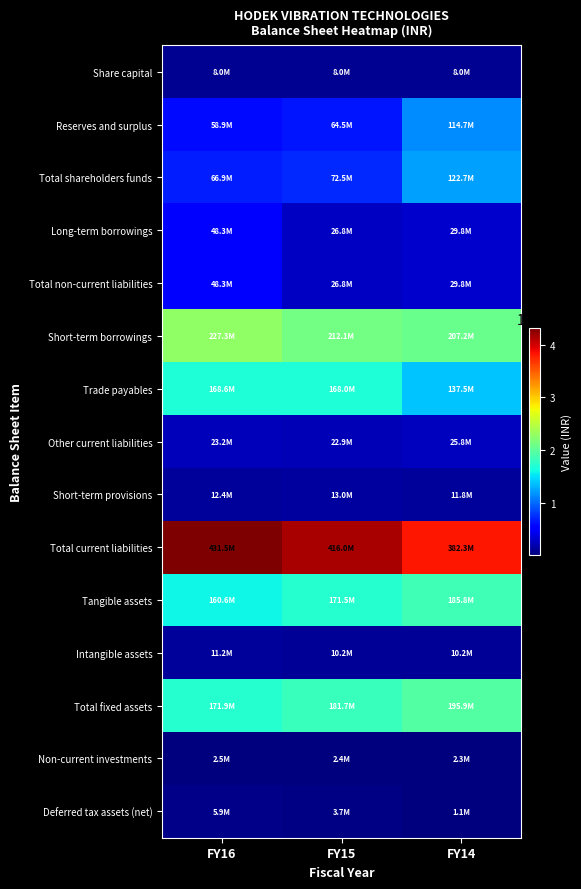

Reading left to right, extract all data points from this chart.

Share capital: FY16=8000000	FY15=8000000	FY14=8000000
Reserves and surplus: FY16=58932052	FY15=64501076	FY14=114664235
Total shareholders funds: FY16=66932052	FY15=72501076	FY14=122664235
Long-term borrowings: FY16=48333592	FY15=26800621	FY14=29787999
Total non-current liabilities: FY16=48333592	FY15=26800621	FY14=29787999
Short-term borrowings: FY16=227252759	FY15=212111959	FY14=207162673
Trade payables: FY16=168641625	FY15=167977444	FY14=137498142
Other current liabilities: FY16=23185278	FY15=22884314	FY14=25821727
Short-term provisions: FY16=12437976	FY15=13031021	FY14=11789193
Total current liabilities: FY16=431517638	FY15=416004738	FY14=382271735
Tangible assets: FY16=160616608	FY15=171521383	FY14=185774959
Intangible assets: FY16=11241565	FY15=10170939	FY14=10170939
Total fixed assets: FY16=171858173	FY15=181692322	FY14=195945898
Non-current investments: FY16=2493349	FY15=2393266	FY14=2253803
Deferred tax assets (net): FY16=5875736	FY15=3681010	FY14=1077032